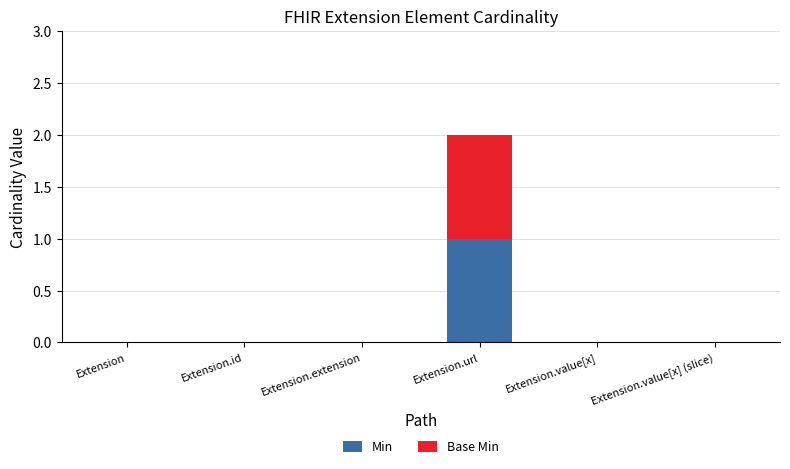

At which category is the sum across all series the highest?

Extension.url